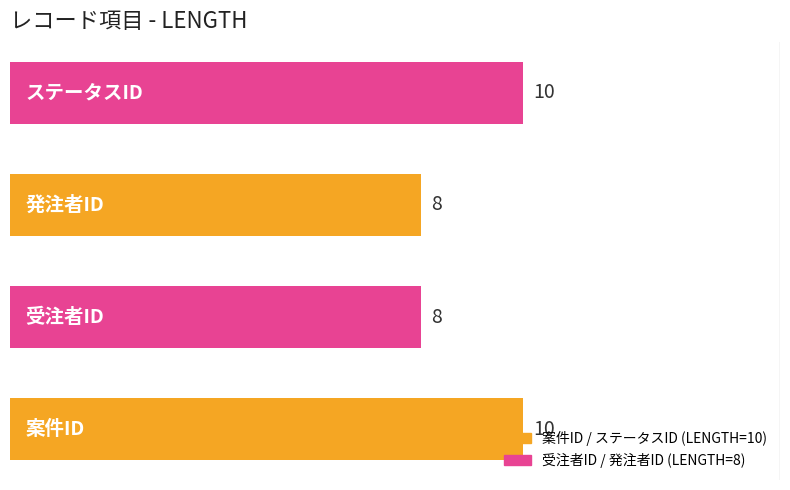

Does the chart contain any negative values?

No